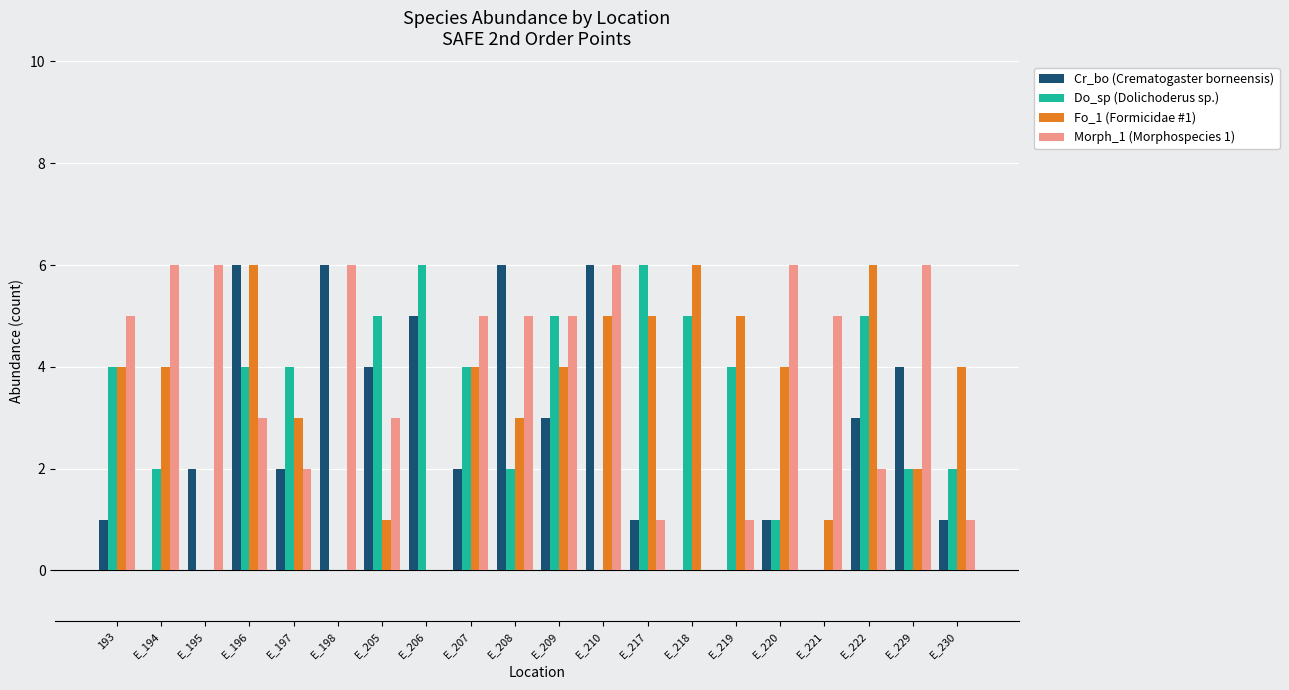

Which series changed the most between E_194 and E_222?

Morph_1 (Morphospecies 1)